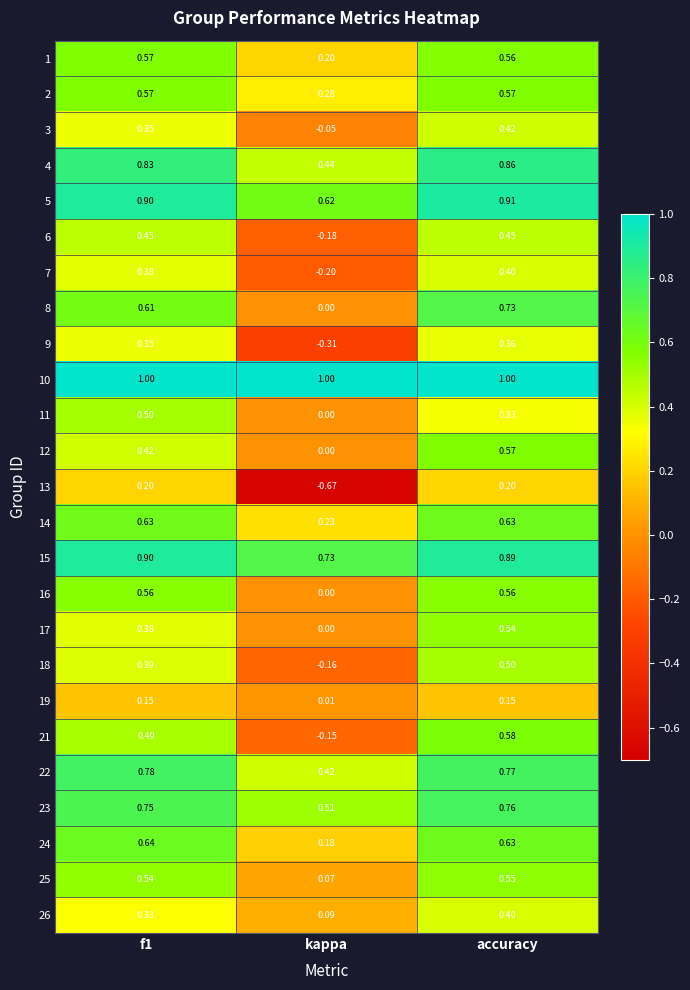

Between f1 and kappa, which series saw the biggest shift?

13